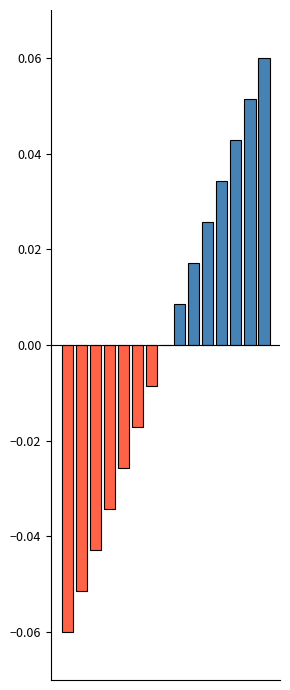

What is the maximum value shown in the chart?

0.1